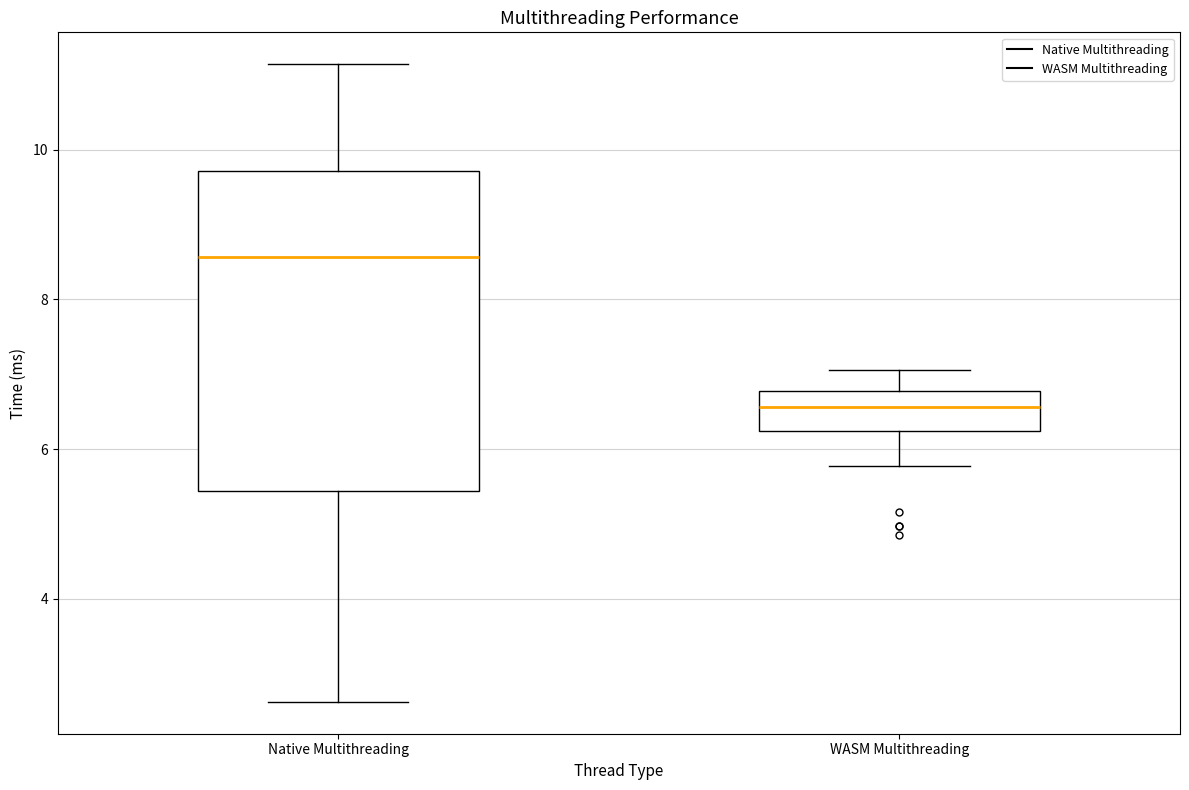

Reading left to right, transcribe this box plot: for each box, give where its median line is, the range the box spans, and where its two whiskers end, as read against the y-axis. The values are not printed on the chart, so give them approximately, as read against the axis.

Native Multithreading: median 8.6, box 5.4 to 9.8, whiskers 2.6 to 11.2
WASM Multithreading: median 6.6, box 6.2 to 6.8, whiskers 5.8 to 7.0